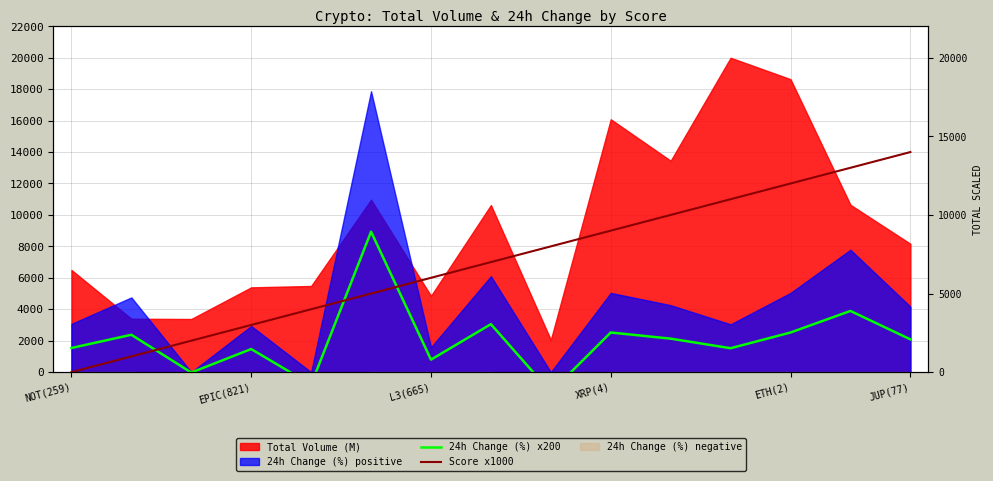

The value of 24h Change (%) x200 at NOT(259) is 1535.0. True or false?

True